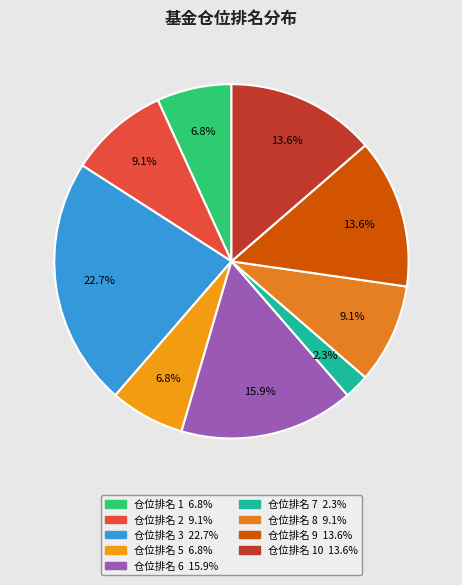

Which category has the biggest portion of the pie?

3